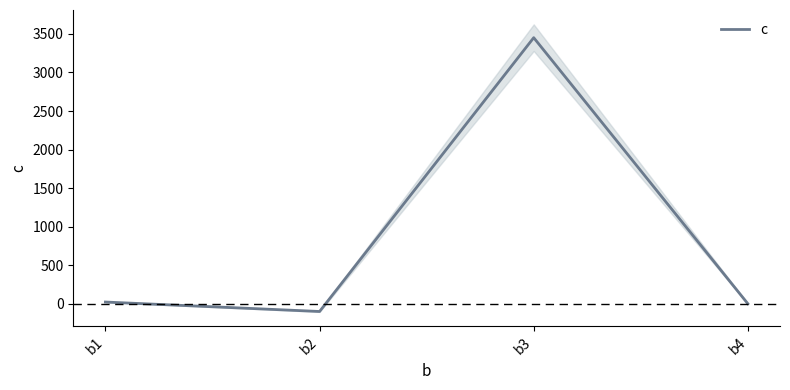

What is the difference between the maximum and second lowest values?

3449.8